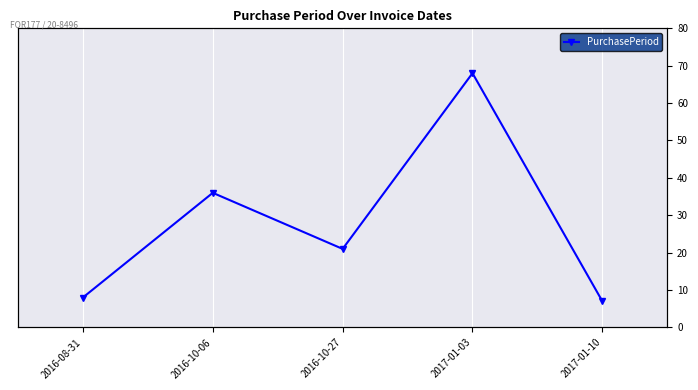

Reading right to left, list all the values displayed in this chart.

7	68	21	36	8